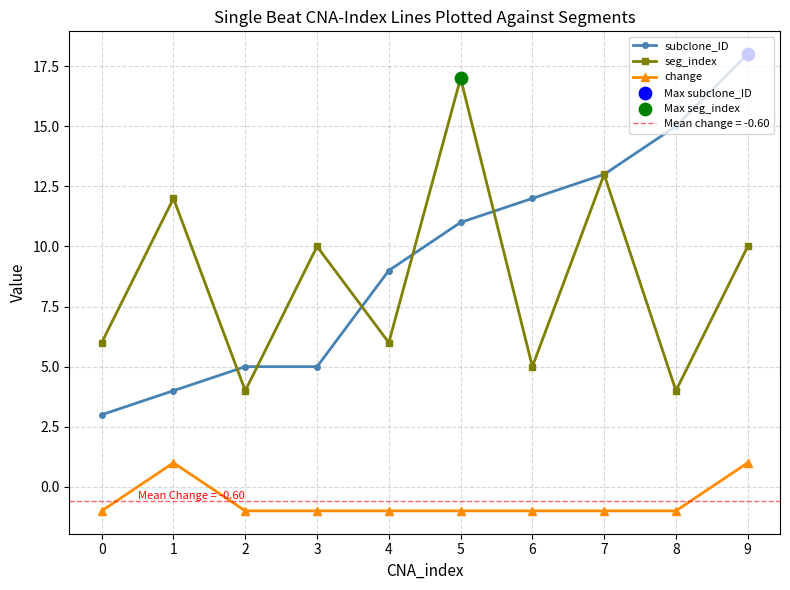

Which series reaches the minimum Y coordinate?

change